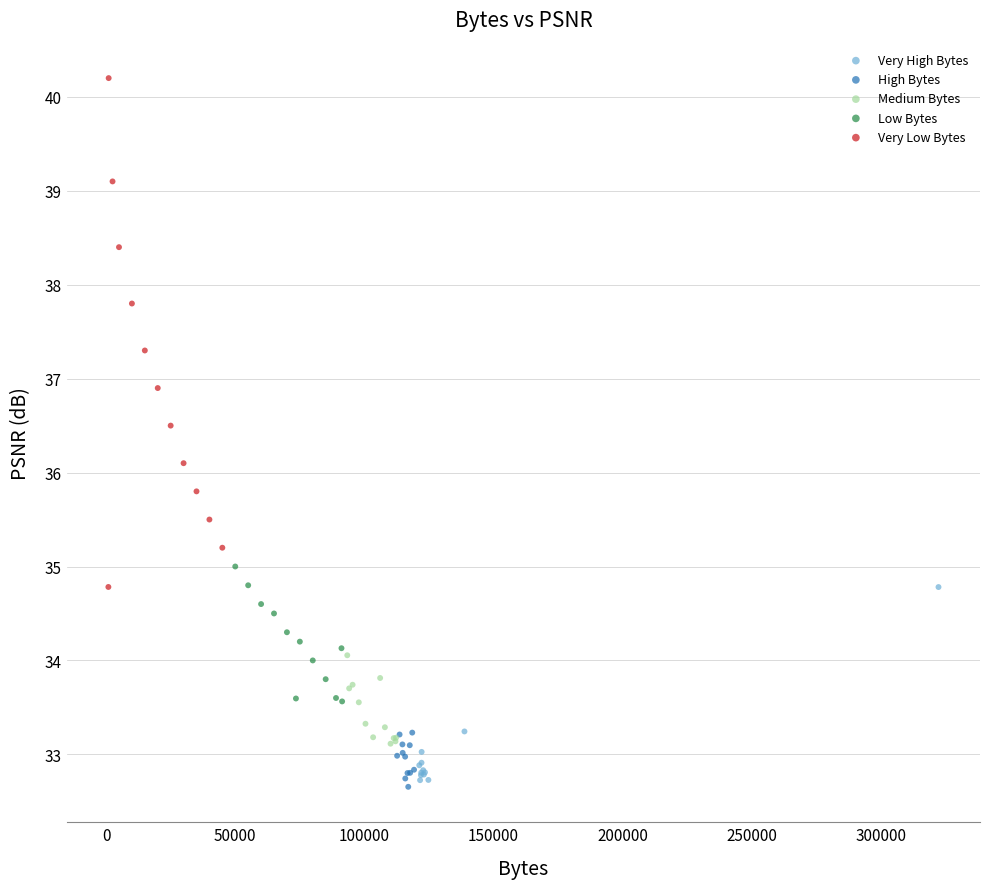

Which series has the widest spread of Y values?

Very Low Bytes